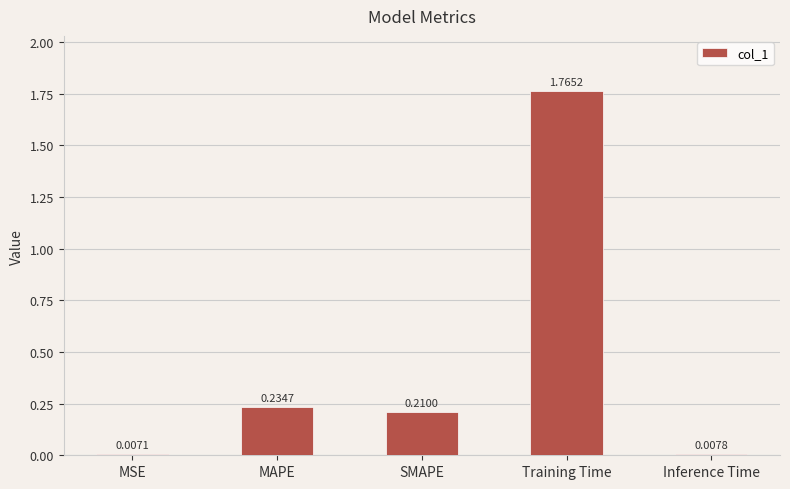

What is the sum of all values?

2.2